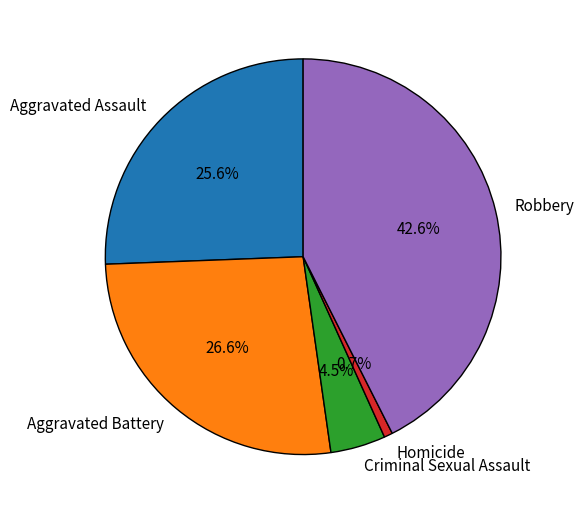

How many segments does this pie chart have?

5